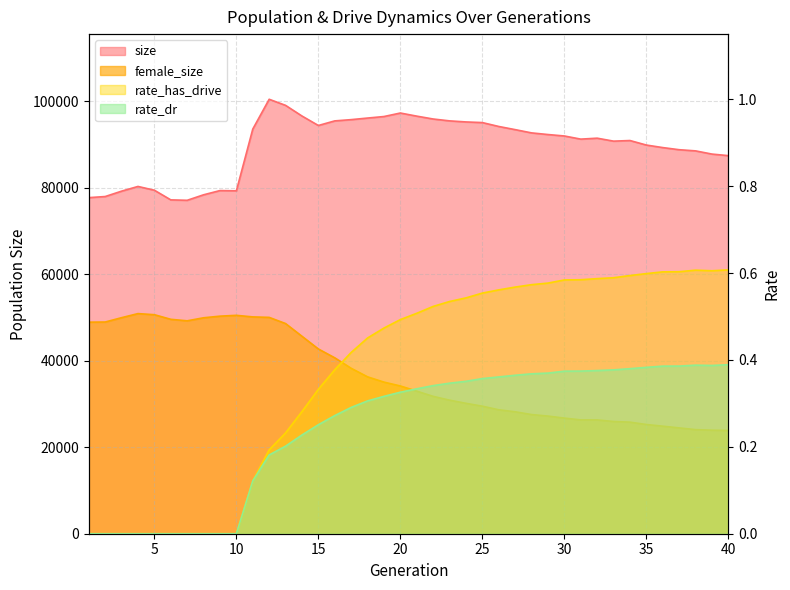

True or false: rate_has_drive has a value of 0.6 at 32.

True